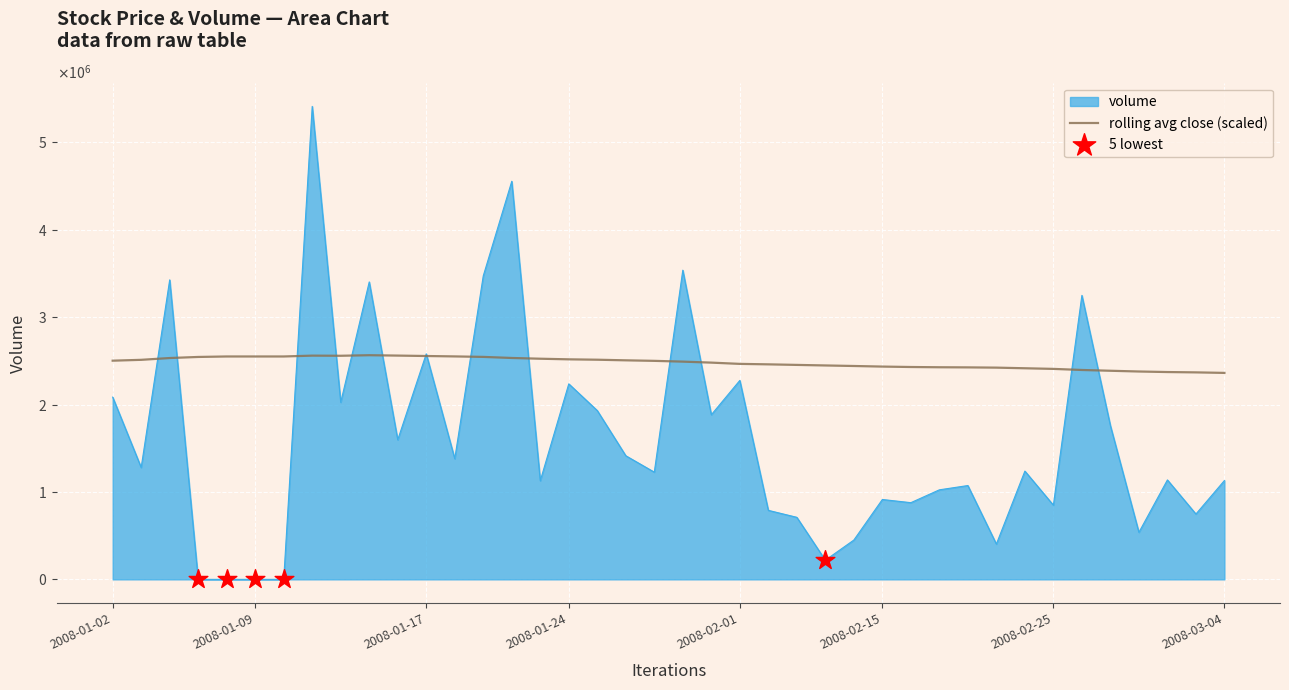

At how many categories does at least one series exceed 1971645?

40